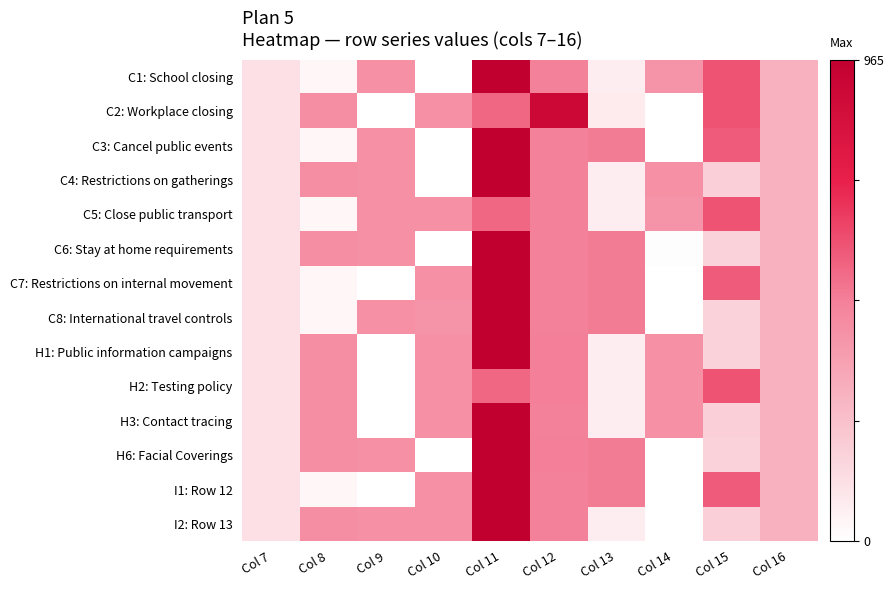

At Col 15, list the series in order from smallest to largest.

C6: Stay at home requirements, C8: International travel controls, H1: Public information campaigns, H6: Facial Coverings, H3: Contact tracing, C4: Restrictions on gatherings, I2: Row 13, I1: Row 12, C3: Cancel public events, C7: Restrictions on internal movement, C1: School closing, C2: Workplace closing, C5: Close public transport, H2: Testing policy